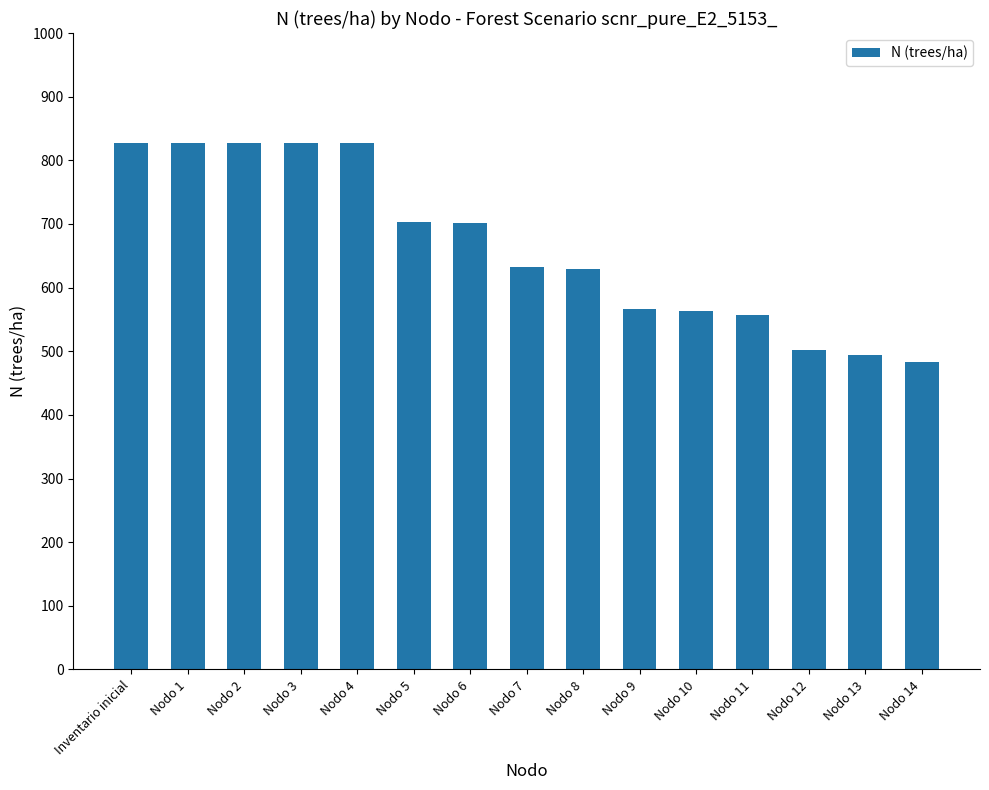

What is the average value?

664.7